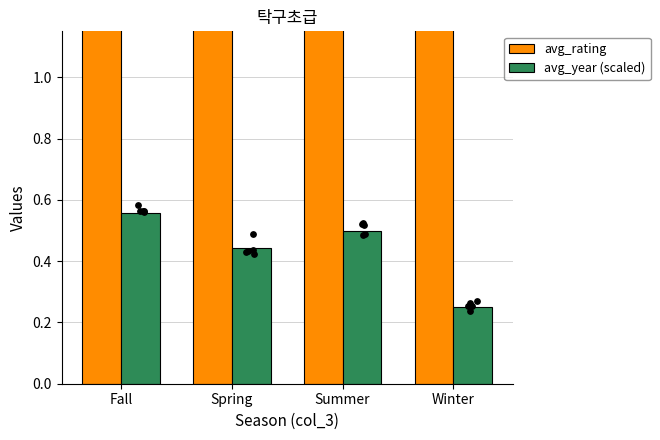

Which series contains the highest Y value?

avg_rating